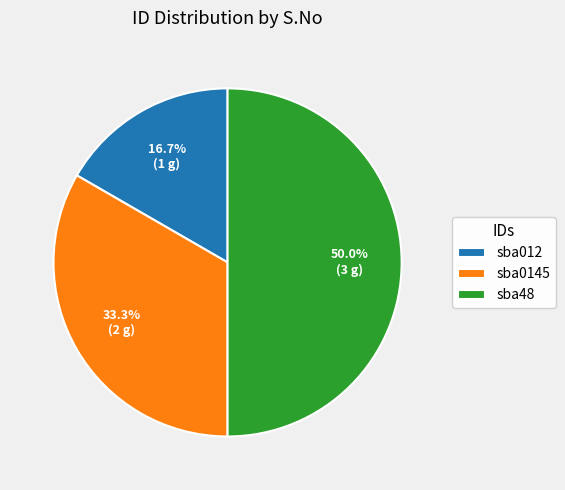

To the nearest percent, what is the average slice percentage?

33%